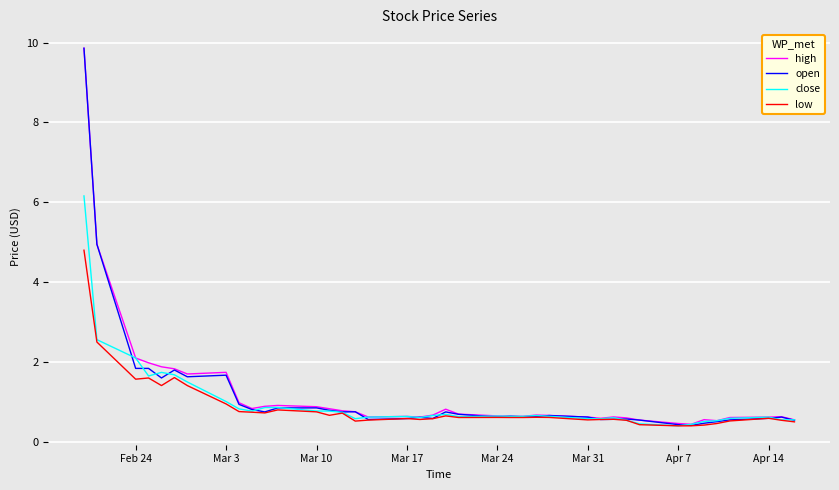

What is the minimum value shown in the chart?

0.4